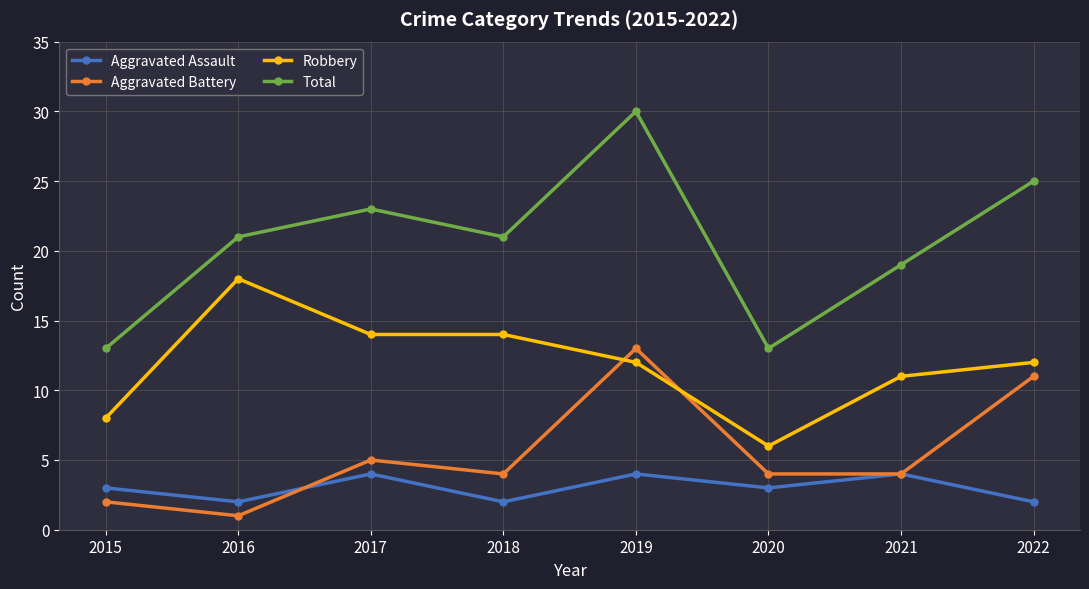

Which label corresponds to the smallest value in the chart?

2016